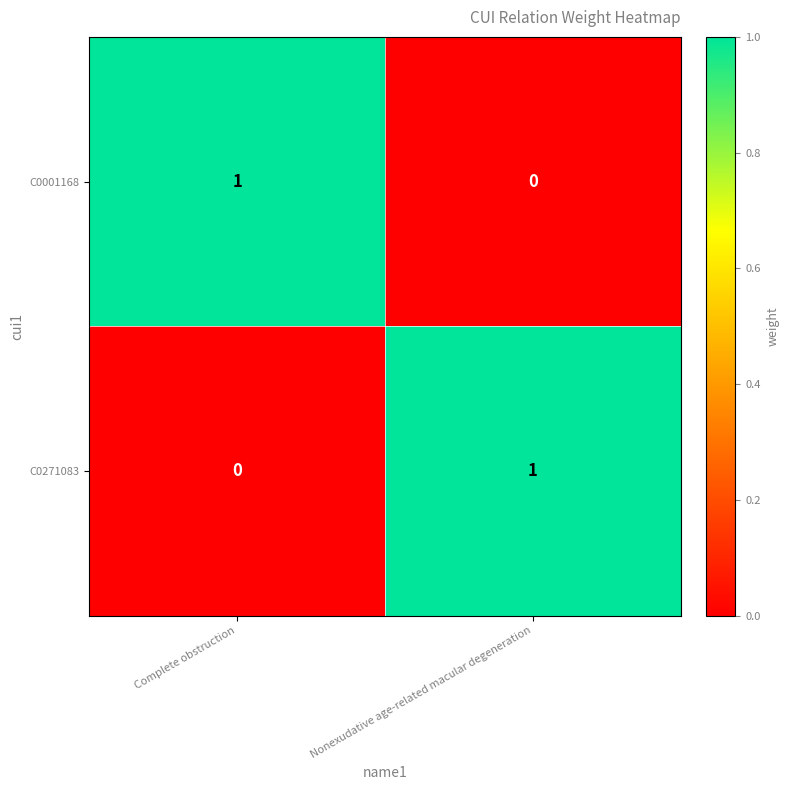

What is the maximum value shown in the chart?

1